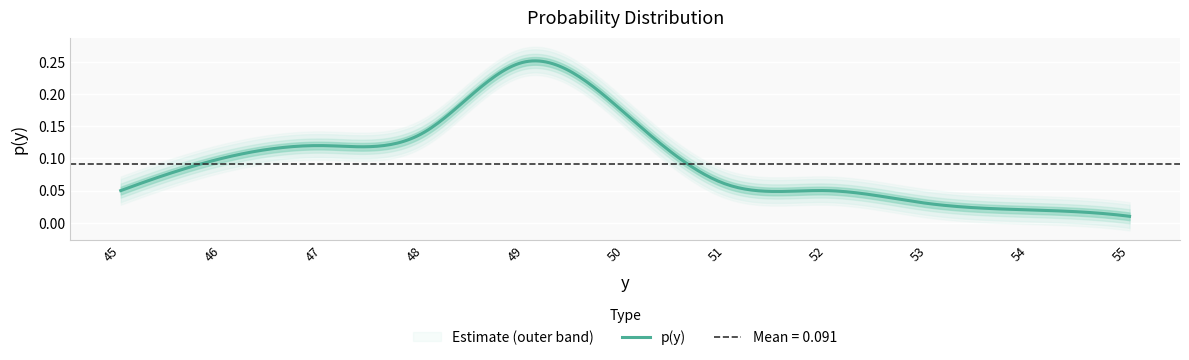

Reading right to left, list all the values displayed in this chart.

0.0	0.0	0.0	0.1	0.1	0.2	0.2	0.1	0.1	0.1	0.1